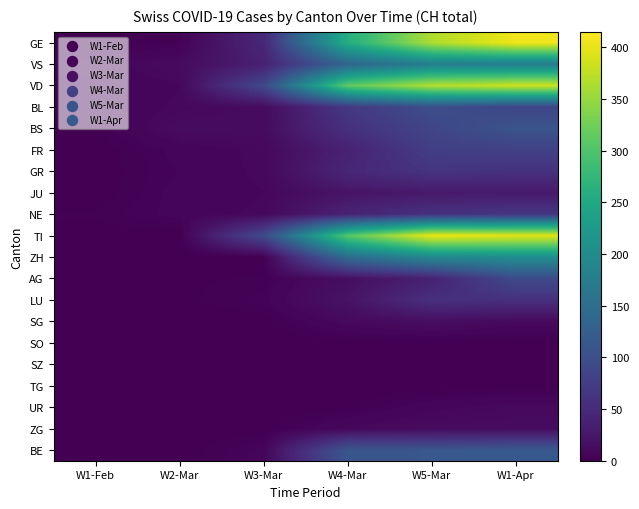

At W3-Mar, list the series in order from smallest to largest.

ZH, SG, SO, SZ, TG, UR, ZG, AG, LU, BE, JU, FR, GR, NE, BL, BS, VS, GE, VD, TI